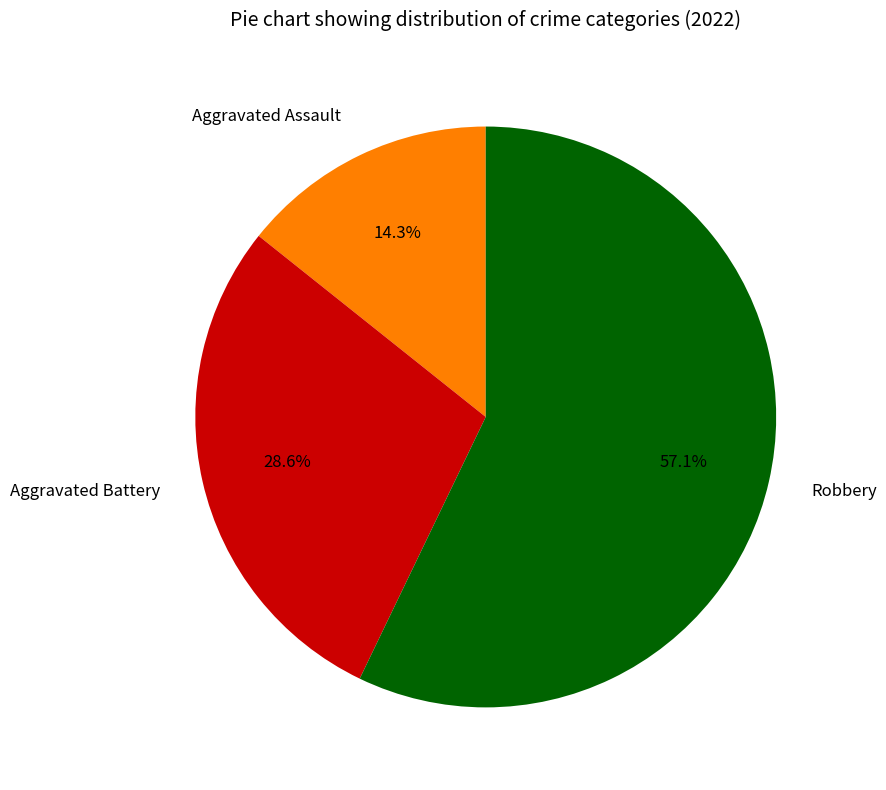

Count the number of slices in the pie.

3